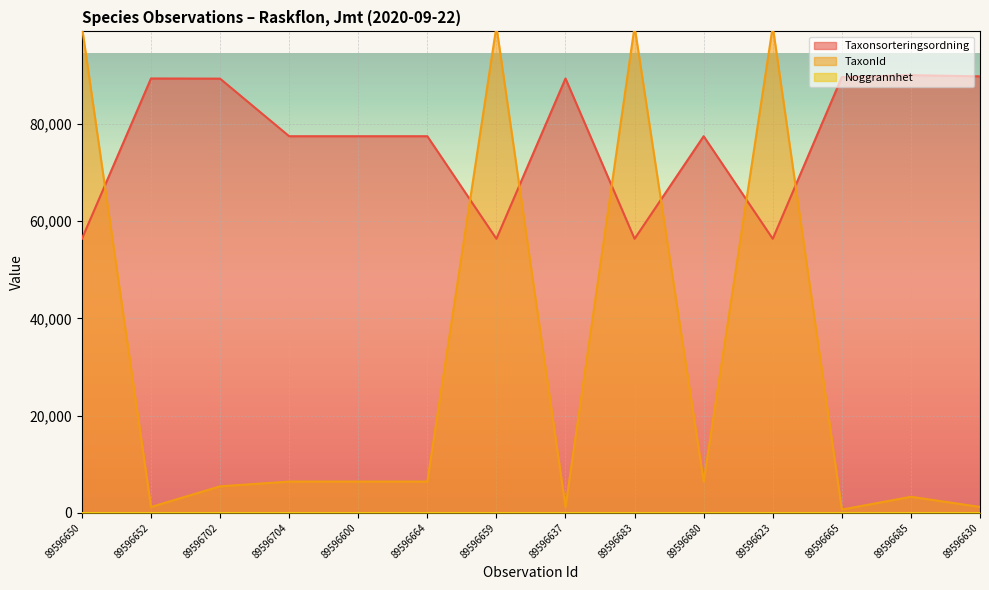

What is the maximum value for TaxonId?

100109